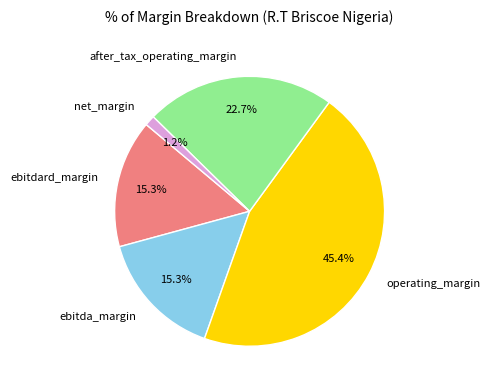

How many segments does this pie chart have?

5